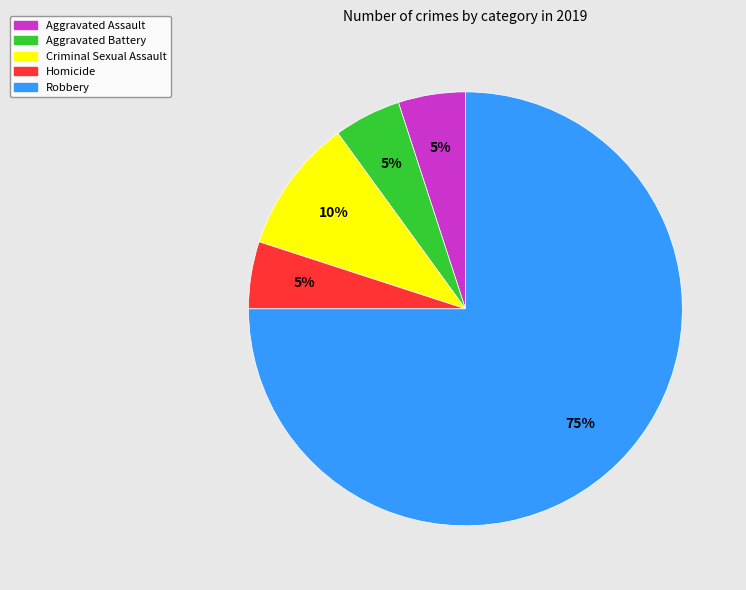

Is it true that Robbery is 75% of the pie?

True